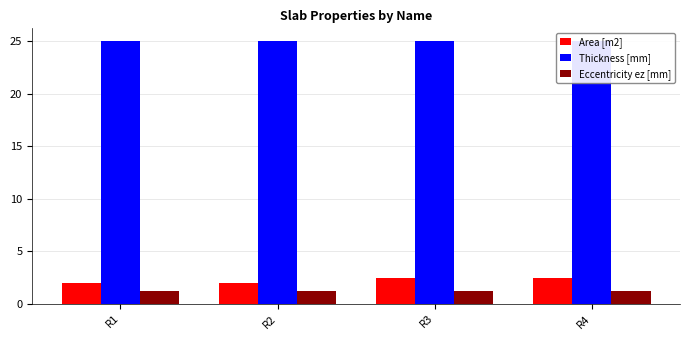

What is the total value across all series at R2?

28.2